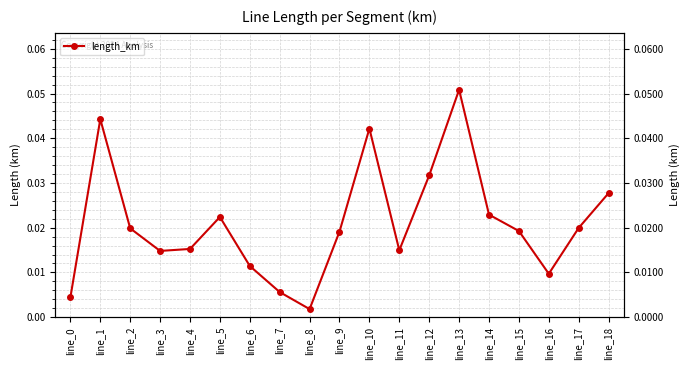

Is it true that the value at line_9 is 0.0?

False